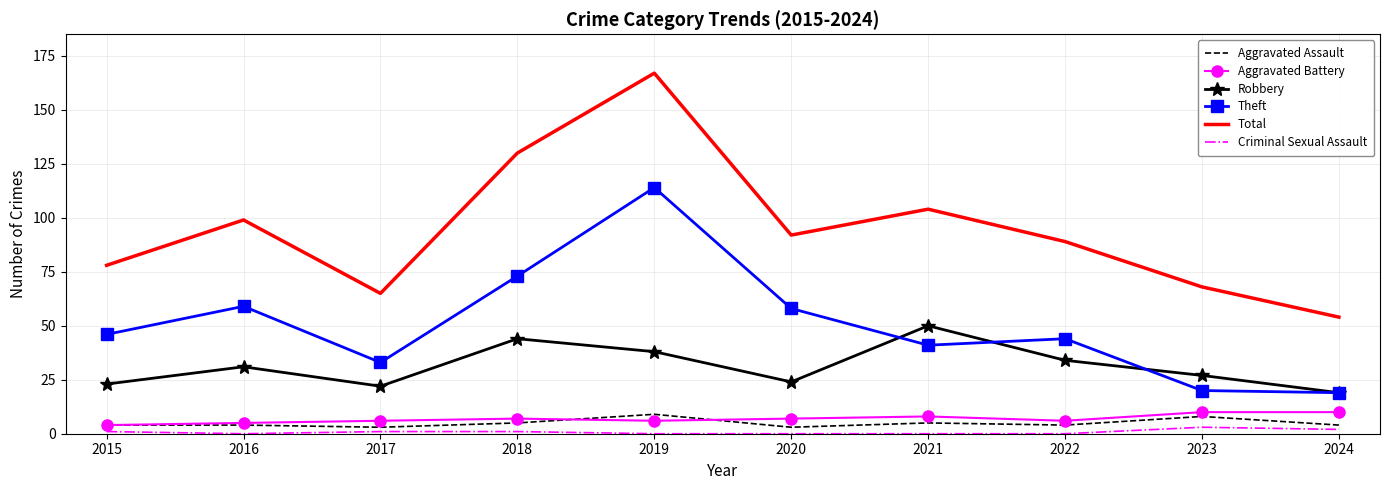

True or false: Theft and Aggravated Battery cross at least once.

False